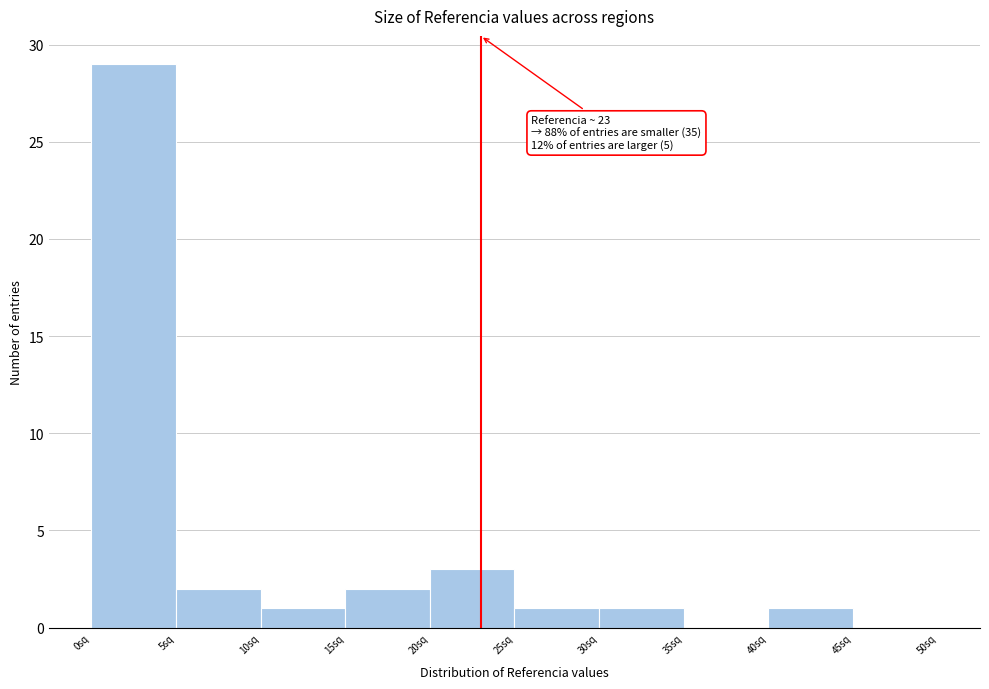

Over which range of the x-axis is the bar tallest?

0 to 5